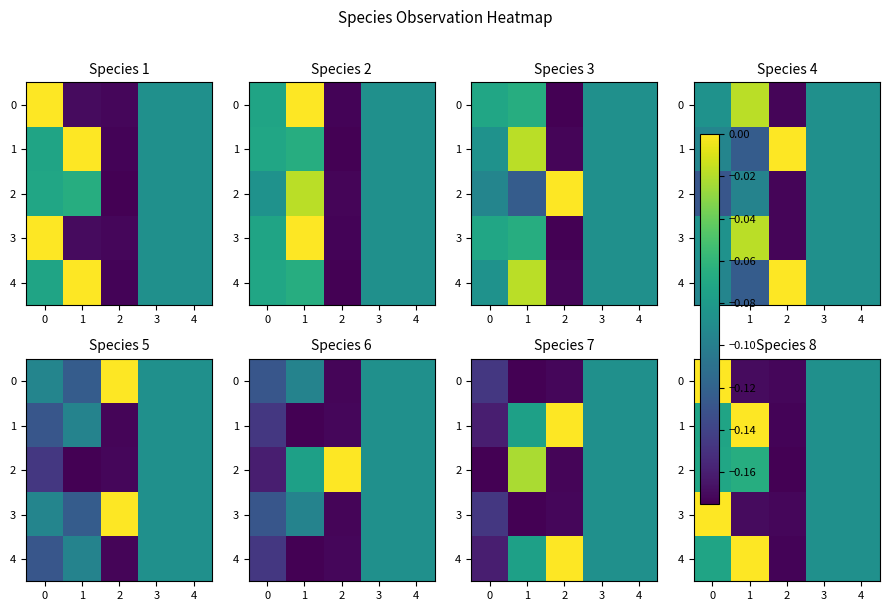

The 3 series shows -0.0 at 4. True or false?

False